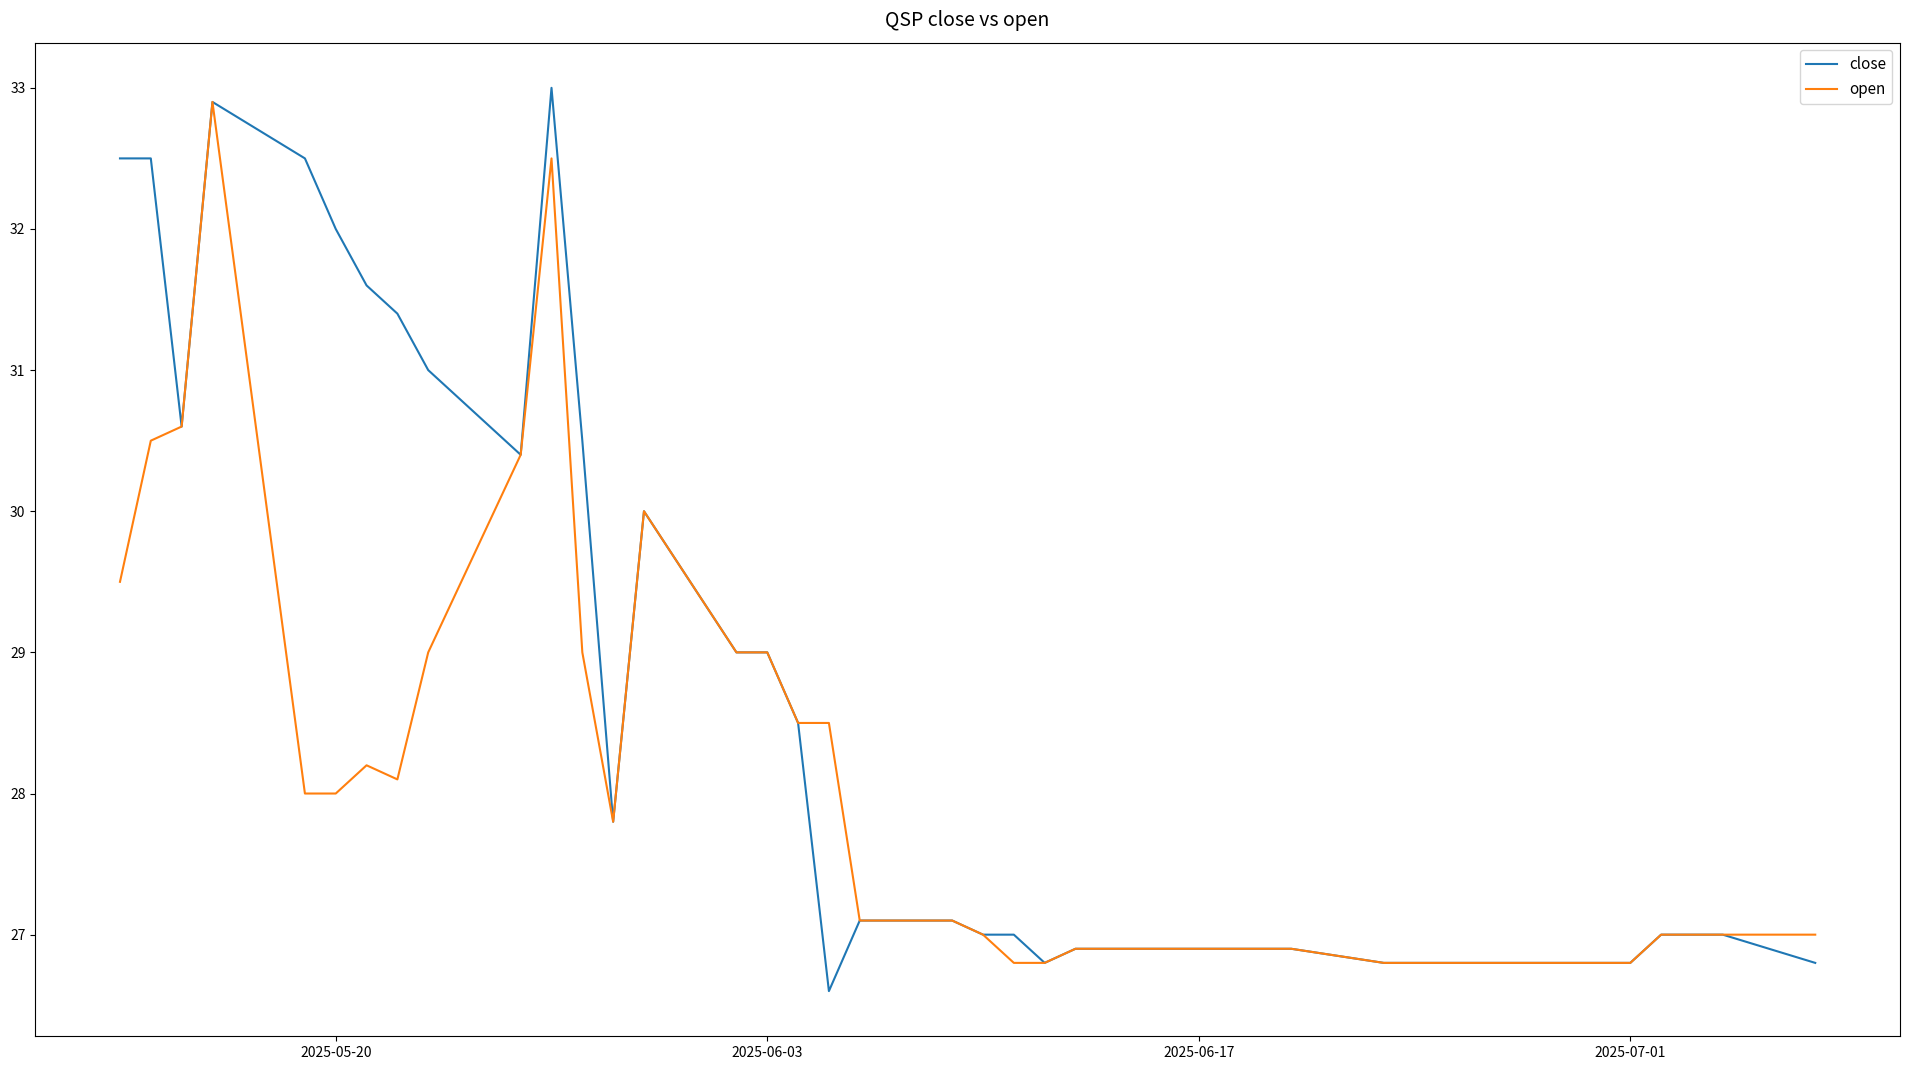

Rank the series by their average value, from lowest to highest.

open, close